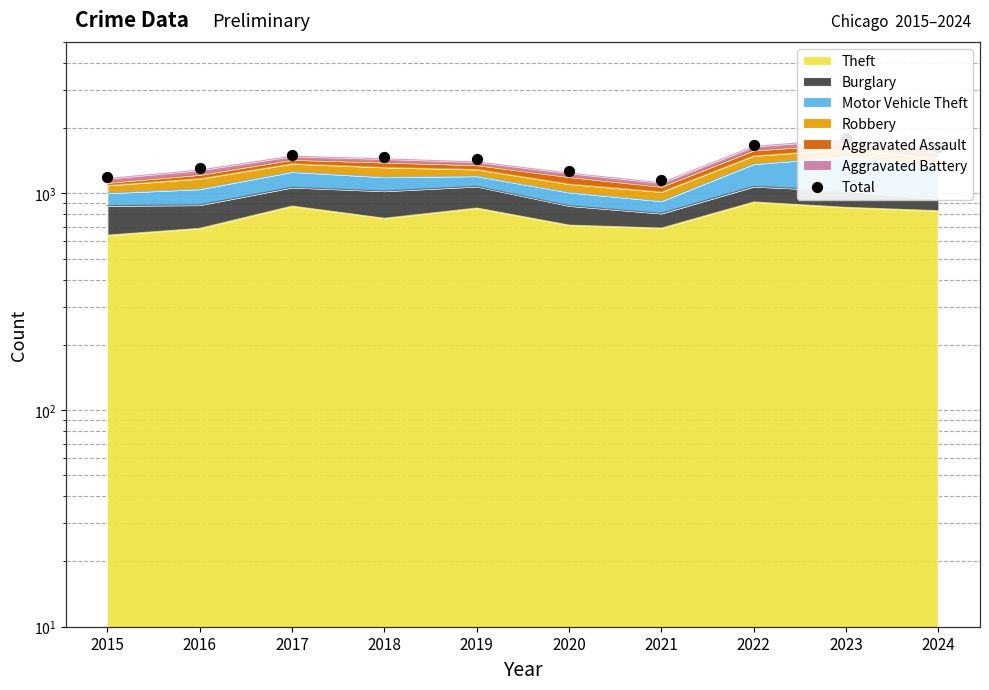

What is the ratio of the value at 2024 to the value at 2016?

1.3